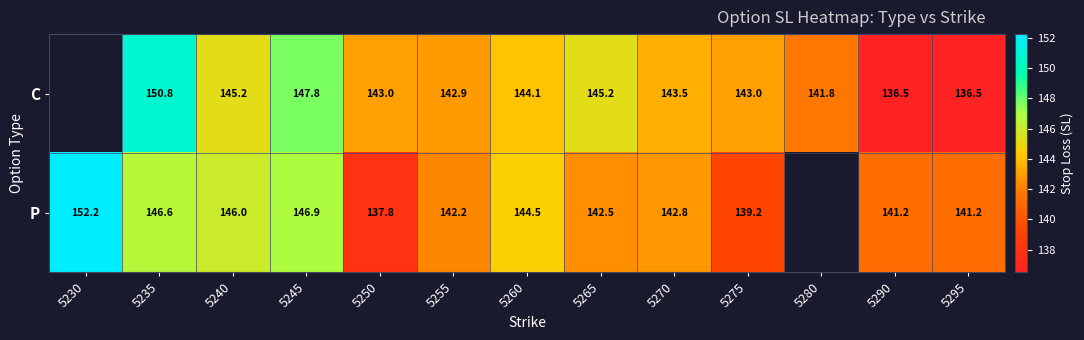

Count the number of categories in the chart.

13